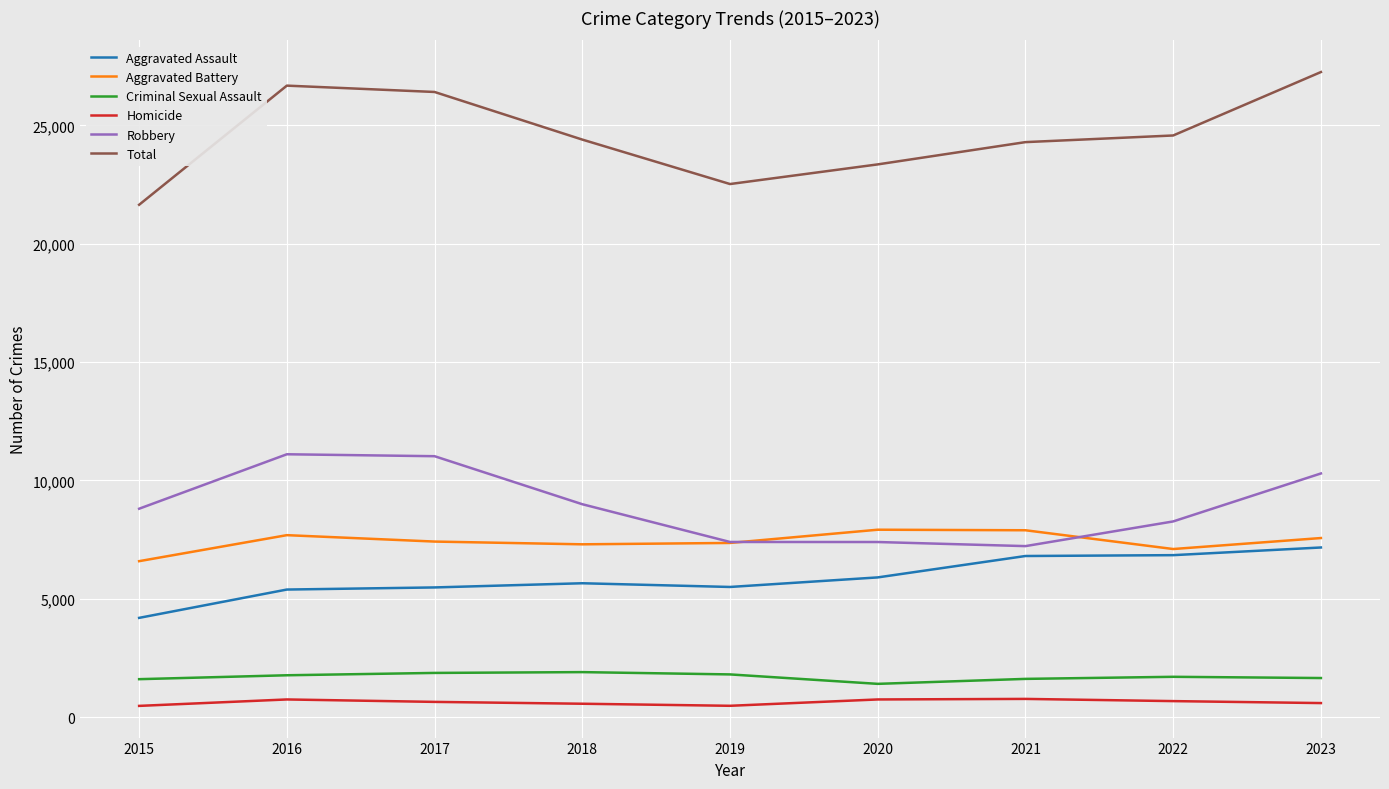

What is the difference between the second highest and minimum values in the Aggravated Assault series?

2650